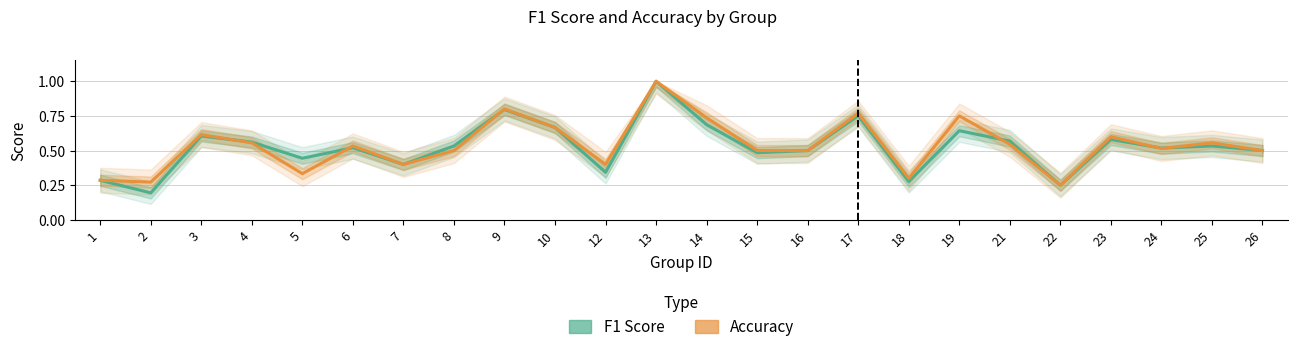

Which series has the largest range (max minus min)?

f1